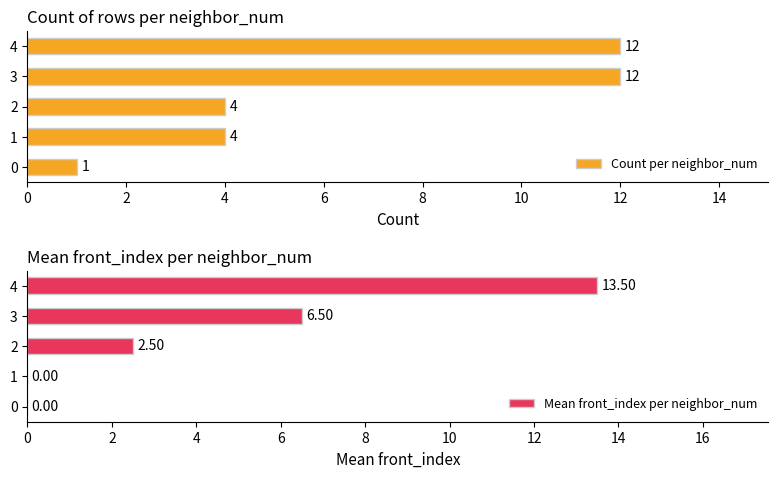

Are the bars grouped side by side (vs. stacked)?

Yes